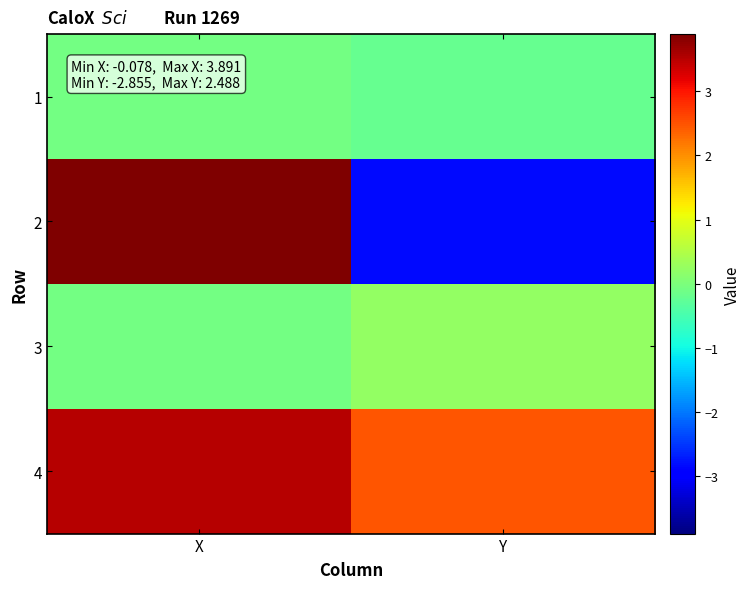

What is the difference between the highest and lowest values at Y?

5.3